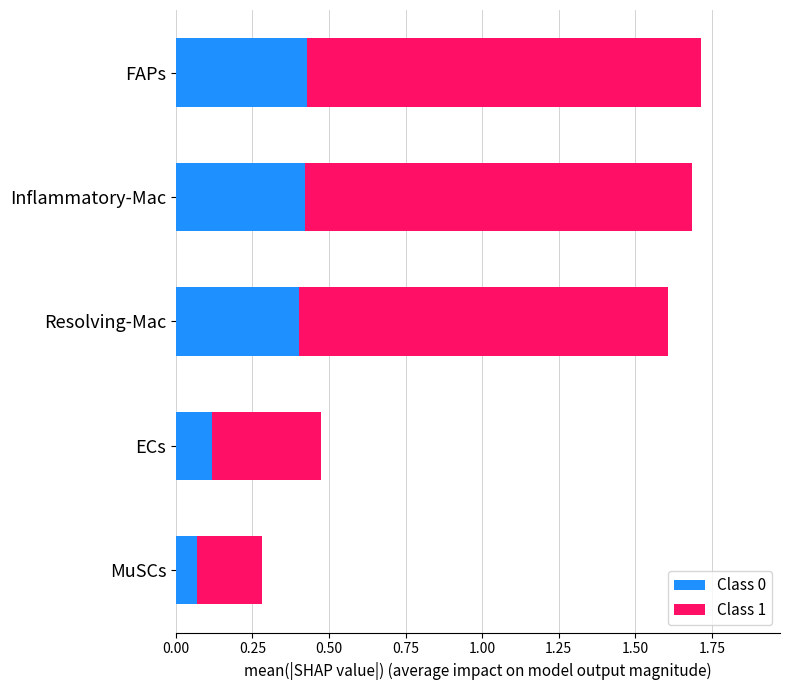

Where is Class 0 nearest to the value 0?

MuSCs